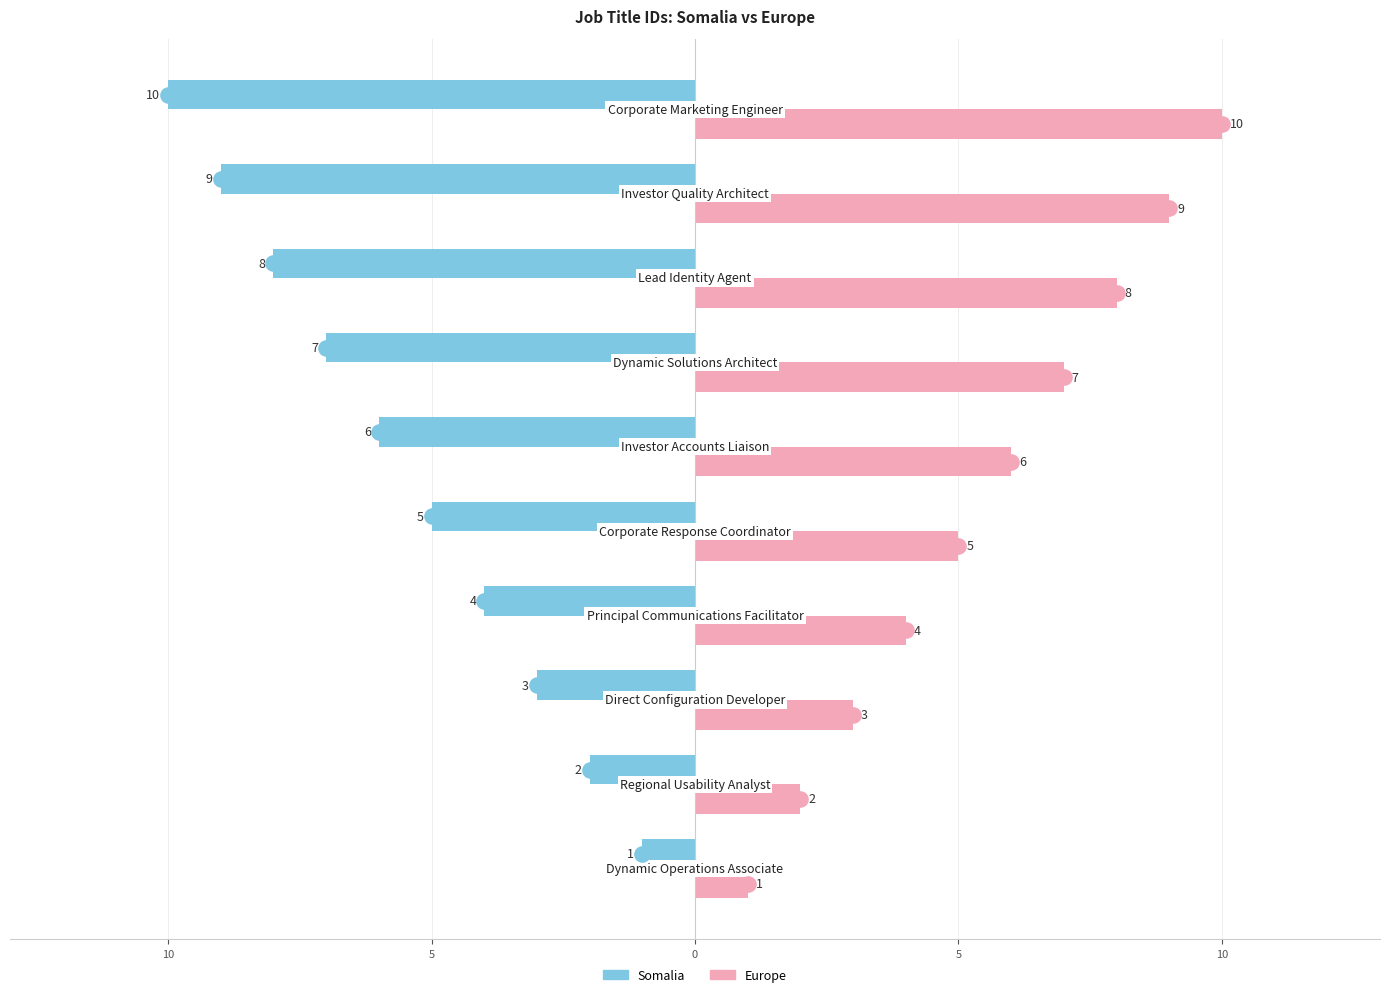

Which series reaches the maximum Y coordinate?

Europe